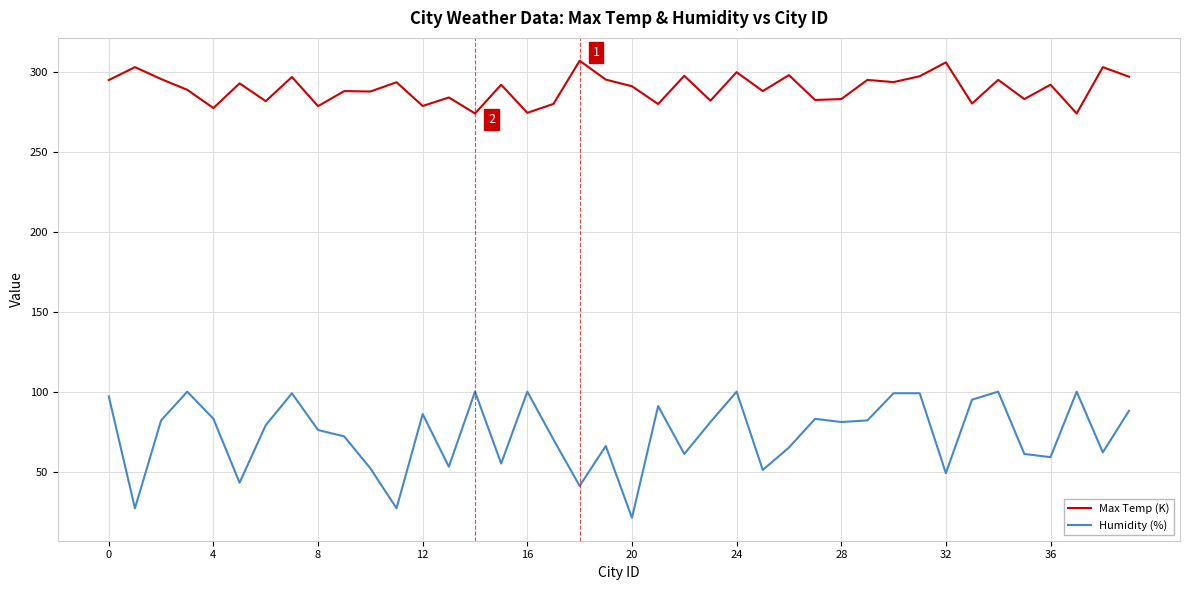

List the series in order of their peak value, lowest first.

Humidity (%), Max Temp (K)